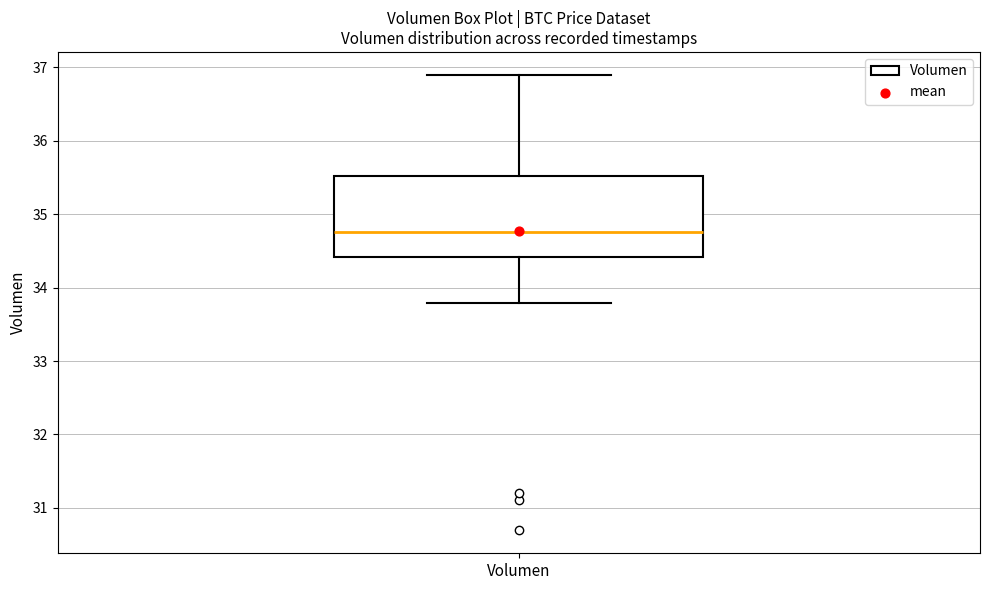

Where is the upper edge of the box for Volumen on the y-axis? The values are not printed on the chart, so give them approximately, as read against the axis.

35.5